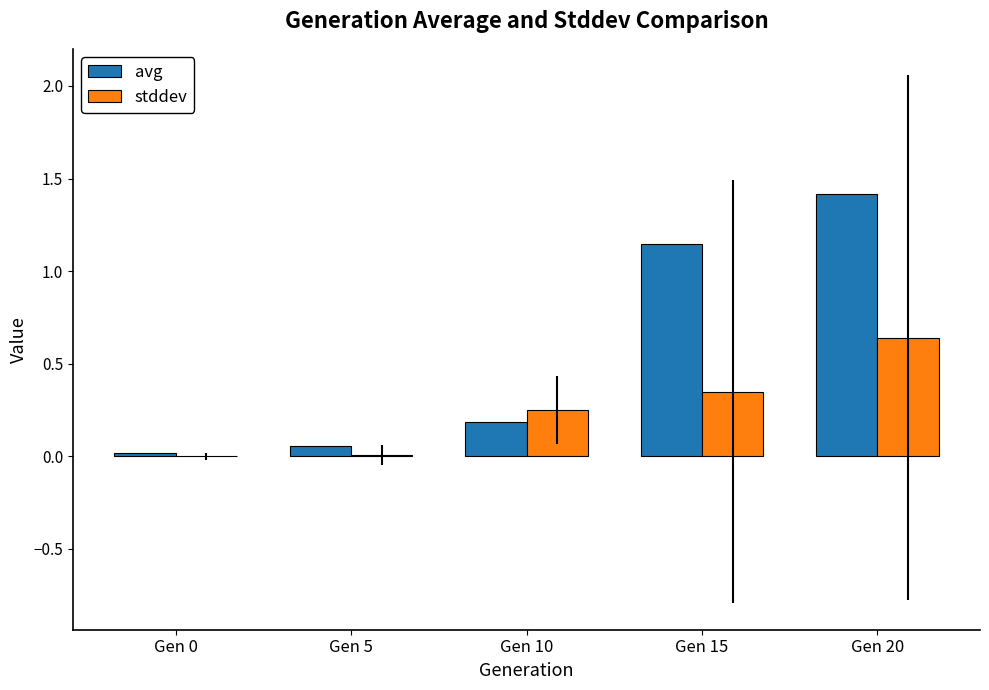

Which category has the highest value in the stddev series?

Gen 20